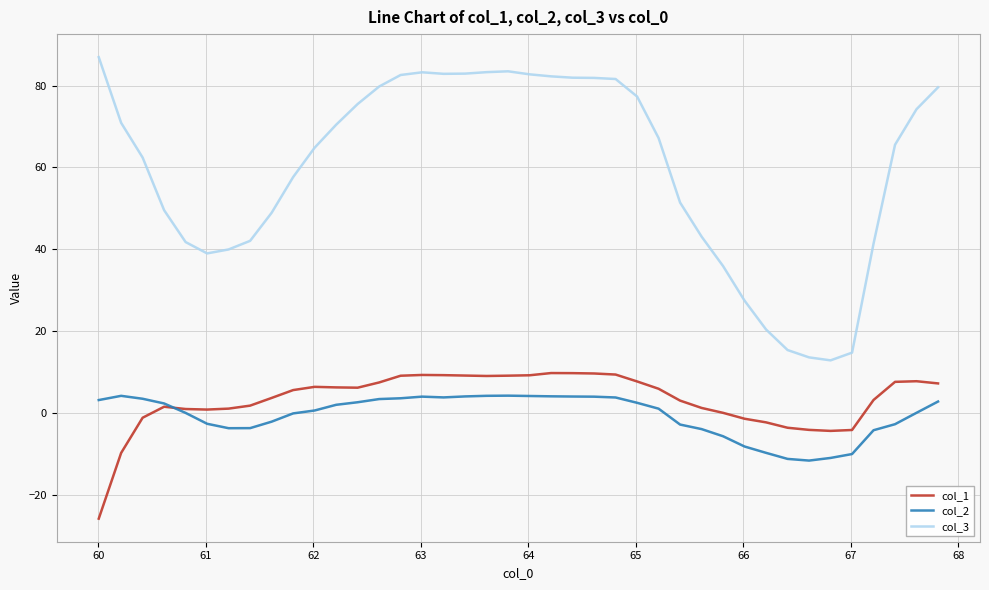

What is the difference between the maximum and minimum values in the col_2 series?

15.8